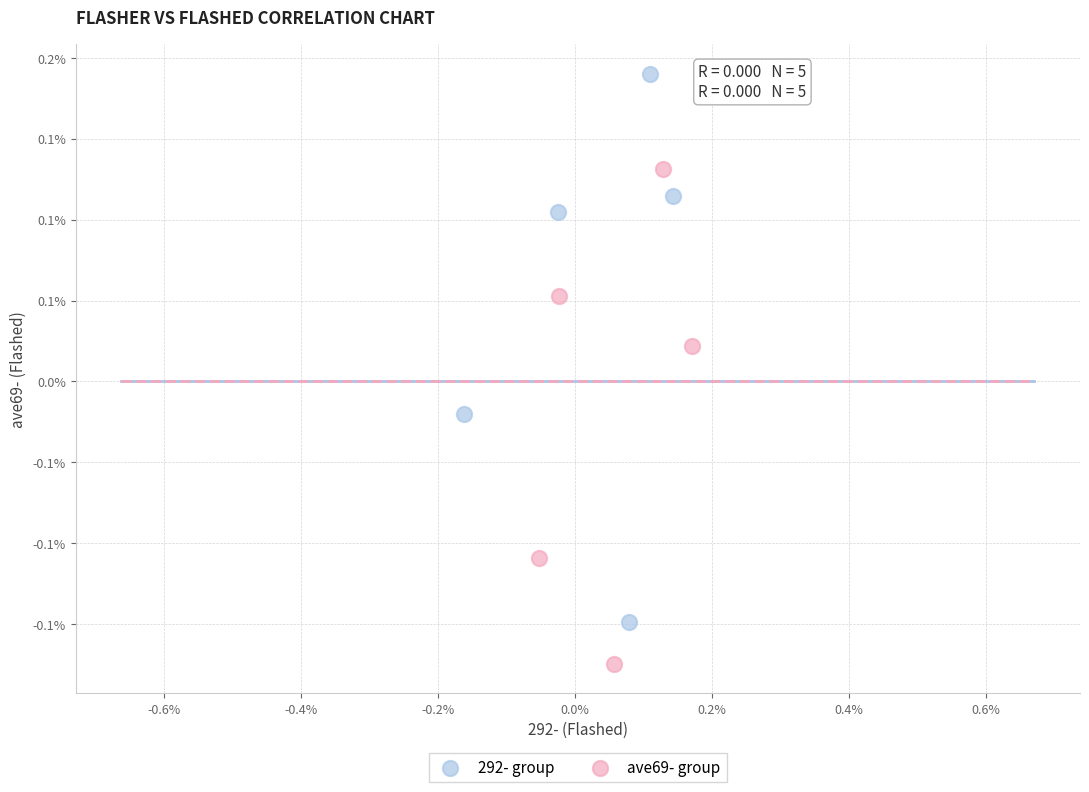

What are all the series names shown in the legend?

292- group, ave69- group